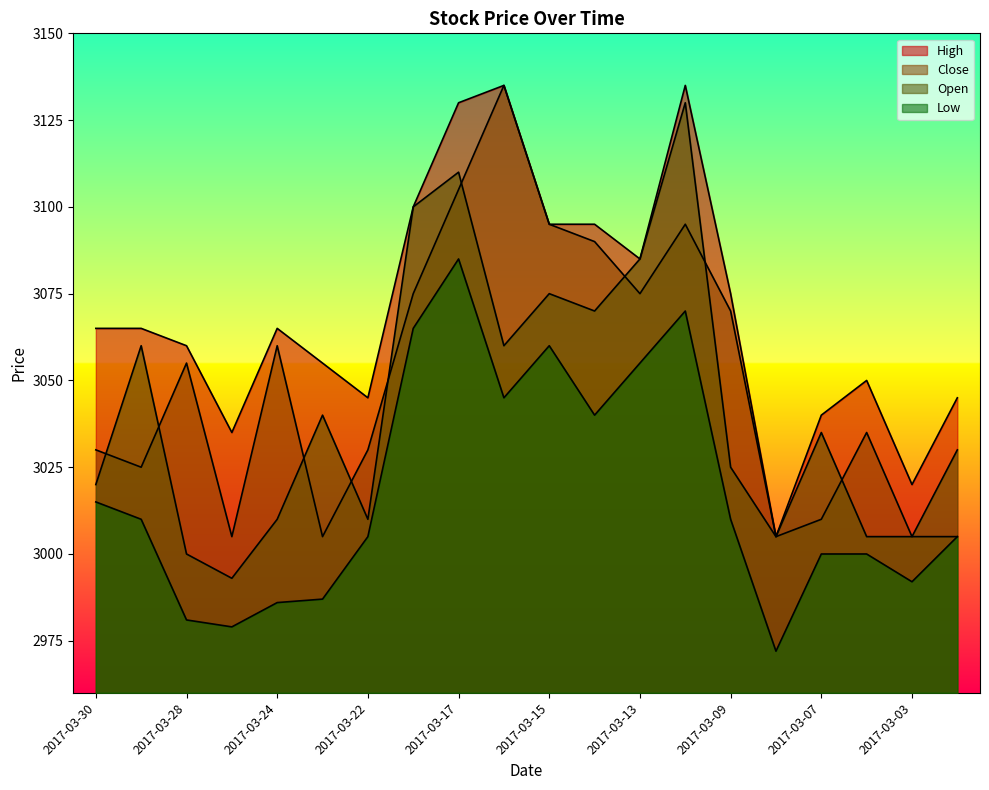

True or false: Close and Low intersect in this chart.

False